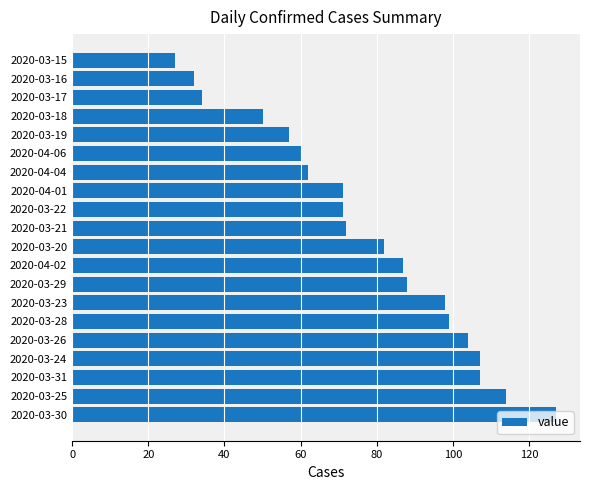

Between 2020-03-25 and 2020-04-06, which is larger?

2020-03-25